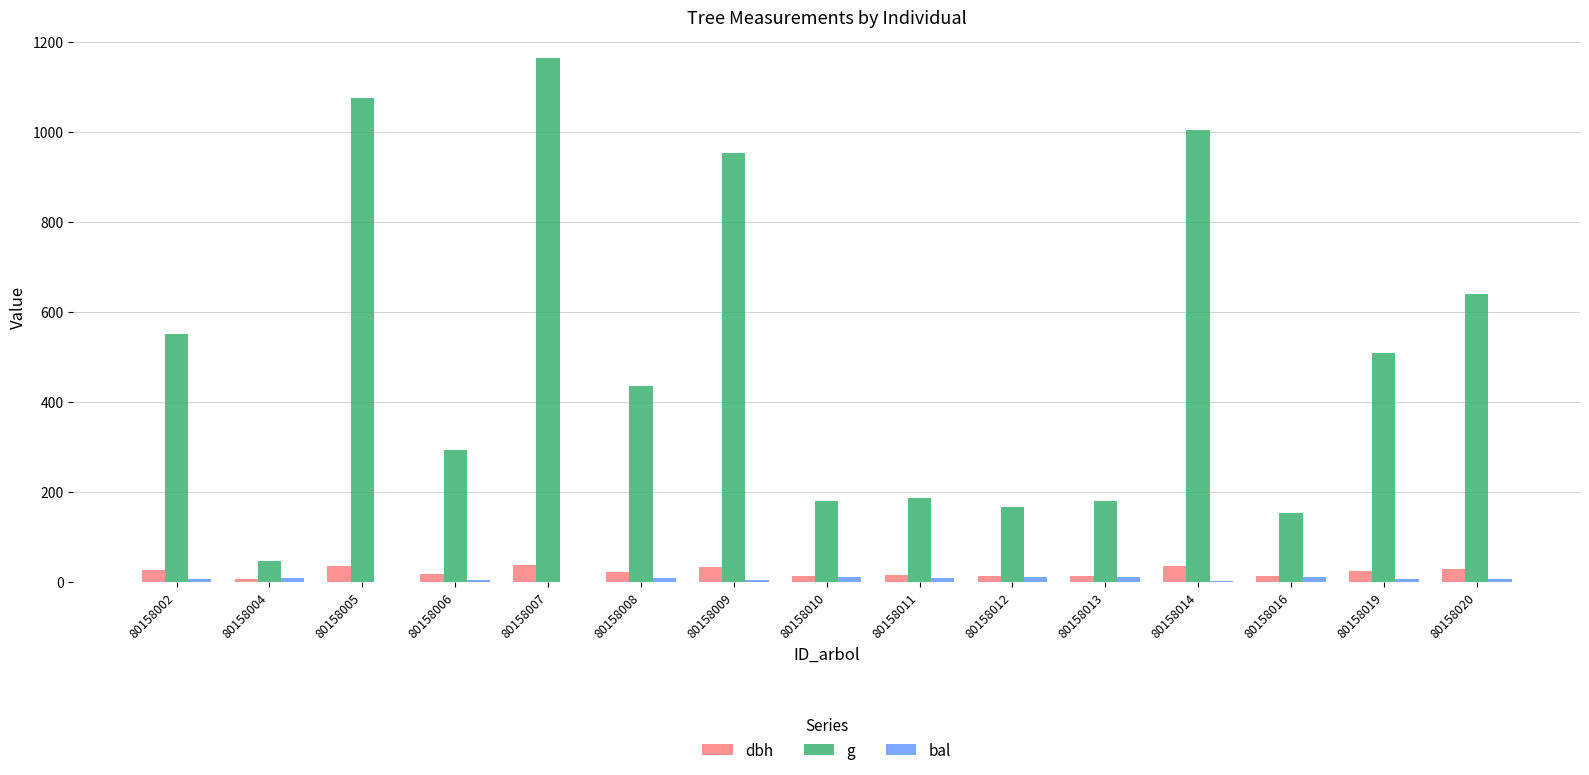

At which label does bal first exceed 8?

80158004